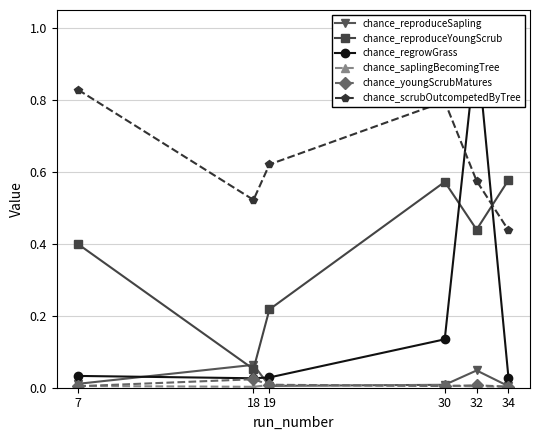

At 30, list the series in order from largest to smallest.

chance_scrubOutcompetedByTree, chance_reproduceYoungScrub, chance_regrowGrass, chance_reproduceSapling, chance_saplingBecomingTree, chance_youngScrubMatures